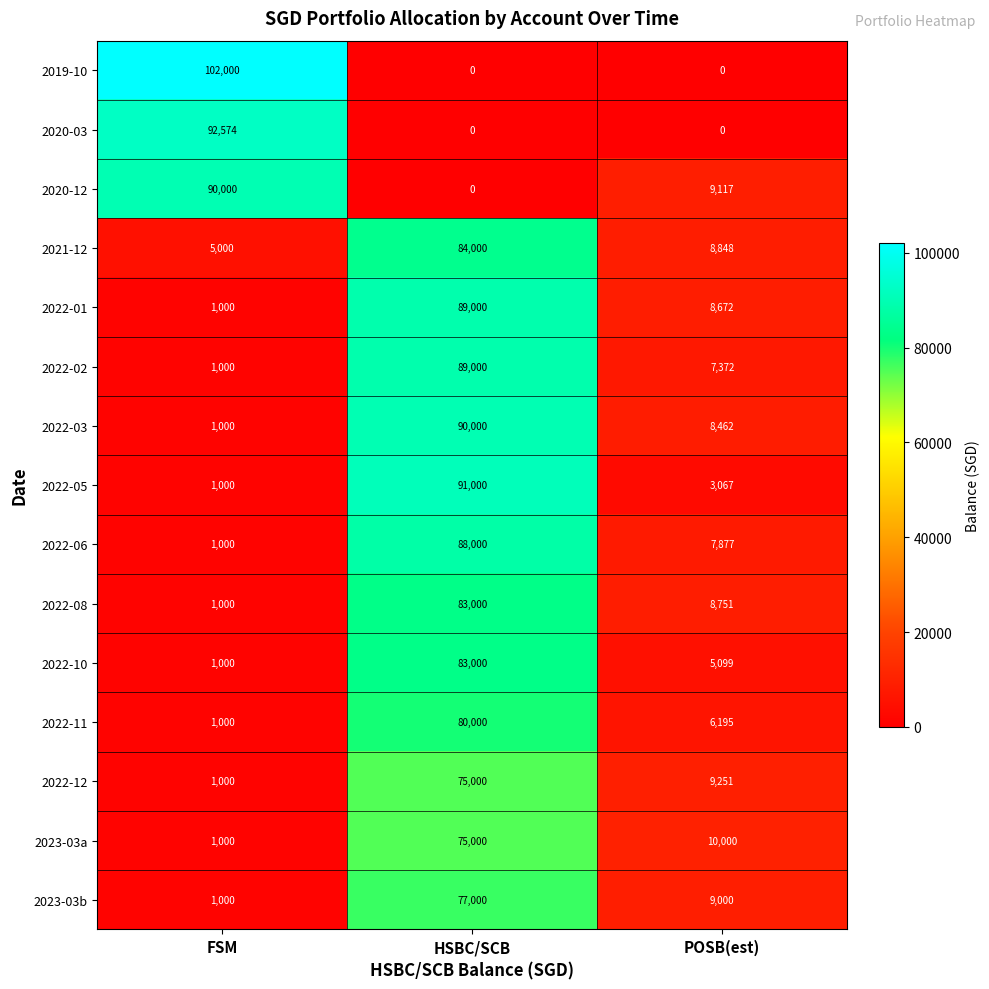

The value of 2022-08 at POSB(est) is 3980. True or false?

False